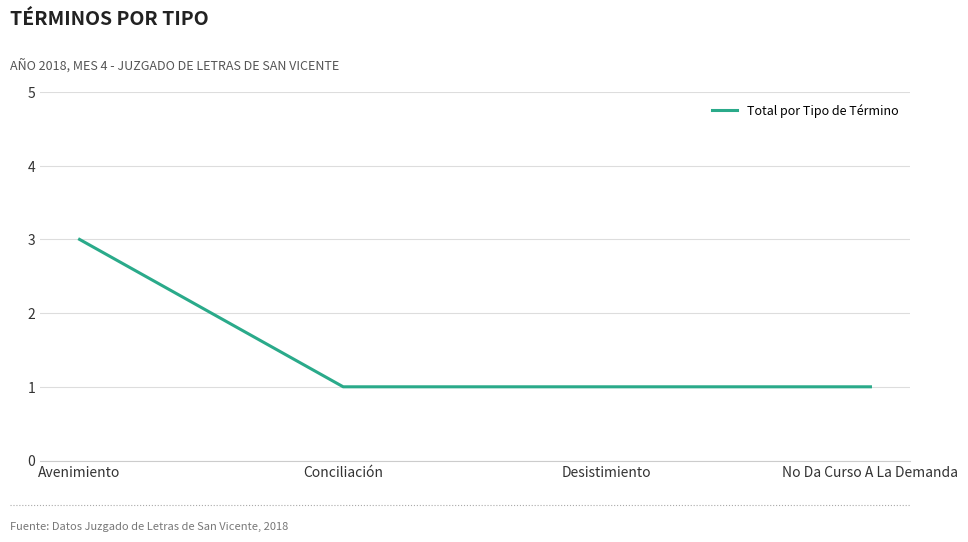

What position from the right is Avenimiento?

4